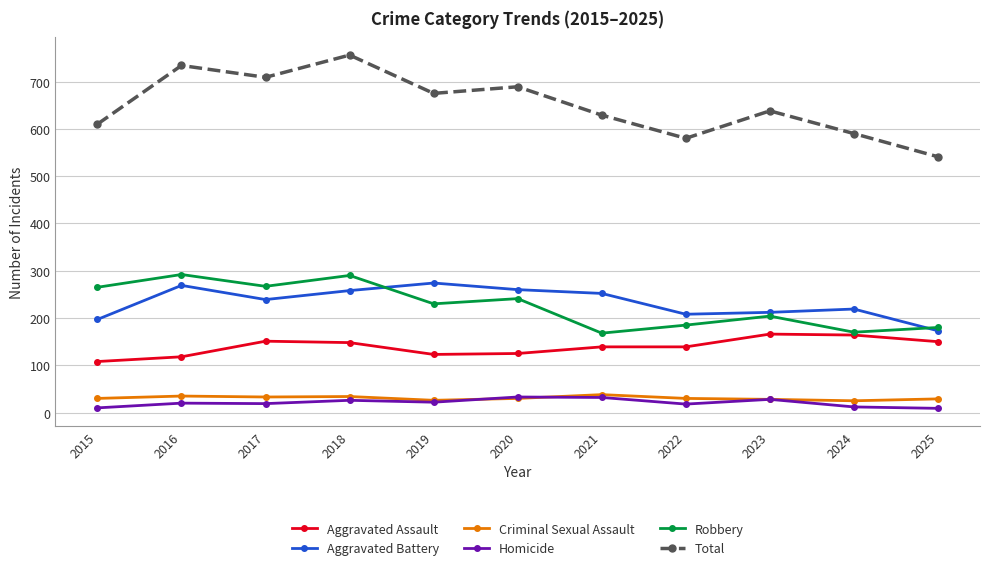

Which category has the highest value across all series?

2018